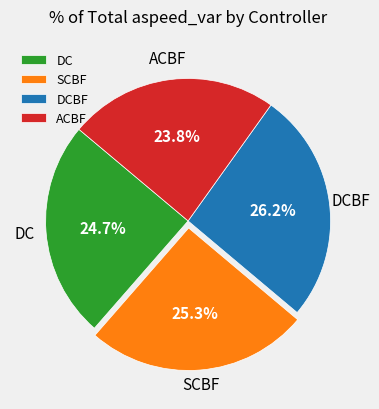

Which has a higher value, DC or DCBF?

DCBF